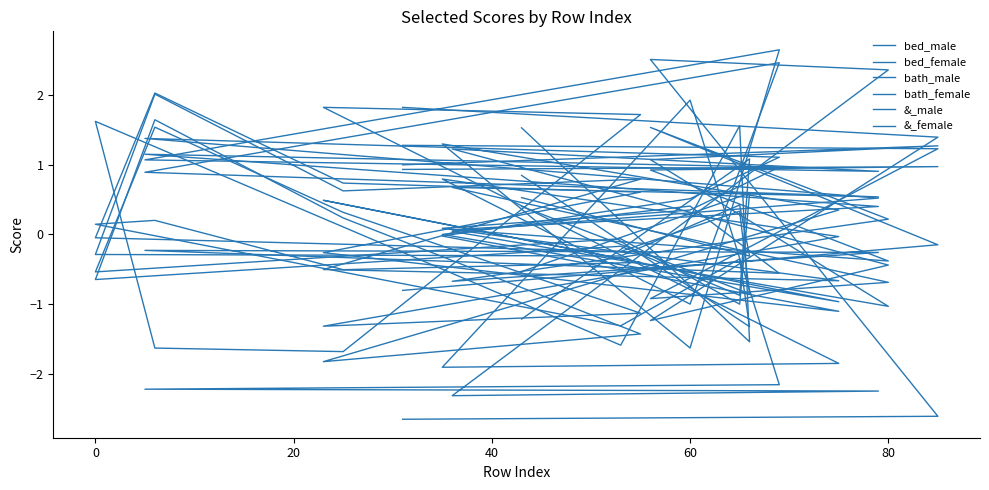

How many negative values does the &_female series have?

10